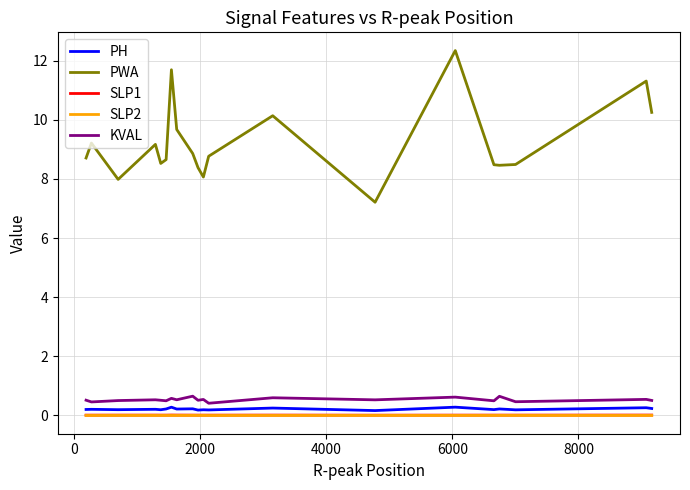

What is the maximum value shown in the chart?

12.3